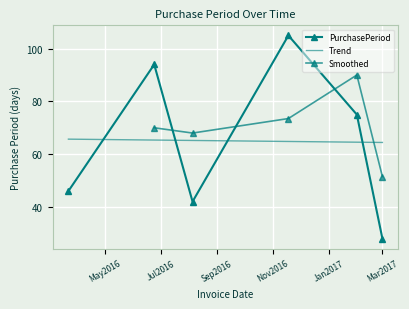

List the labels in order of value, smallest first.

2017-03-01, 2016-08-05, 2016-03-22, 2017-02-01, 2016-06-24, 2016-11-18